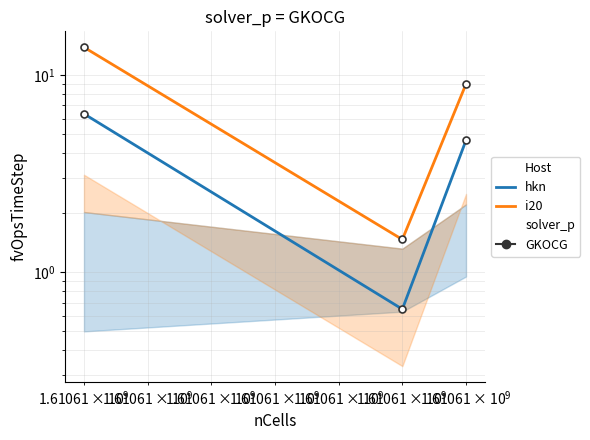

What are all the series names shown in the legend?

hkn, i20